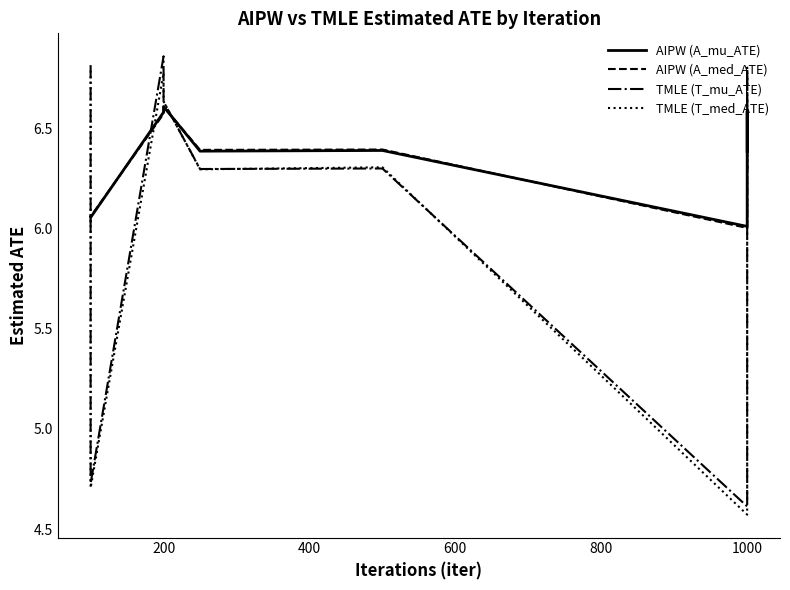

What is the smallest value displayed?

4.6